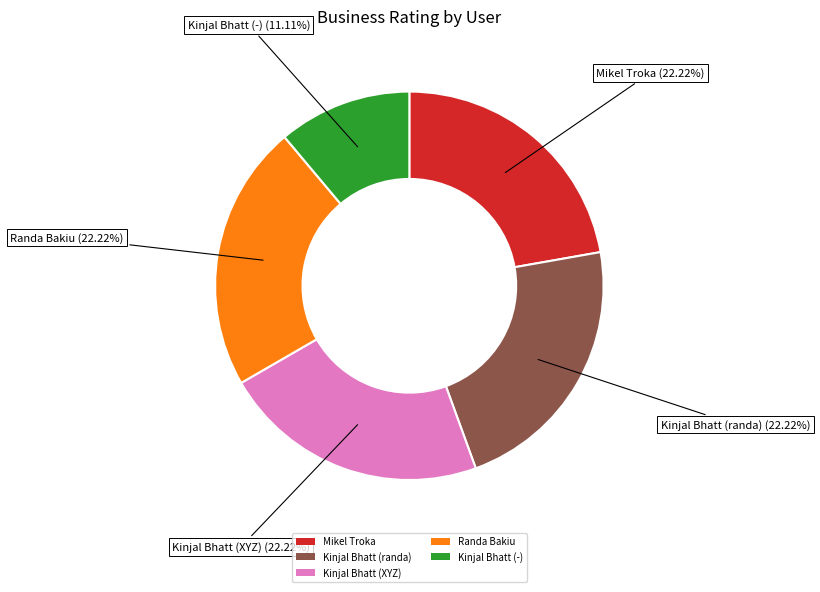

How many slices are in this pie chart?

5